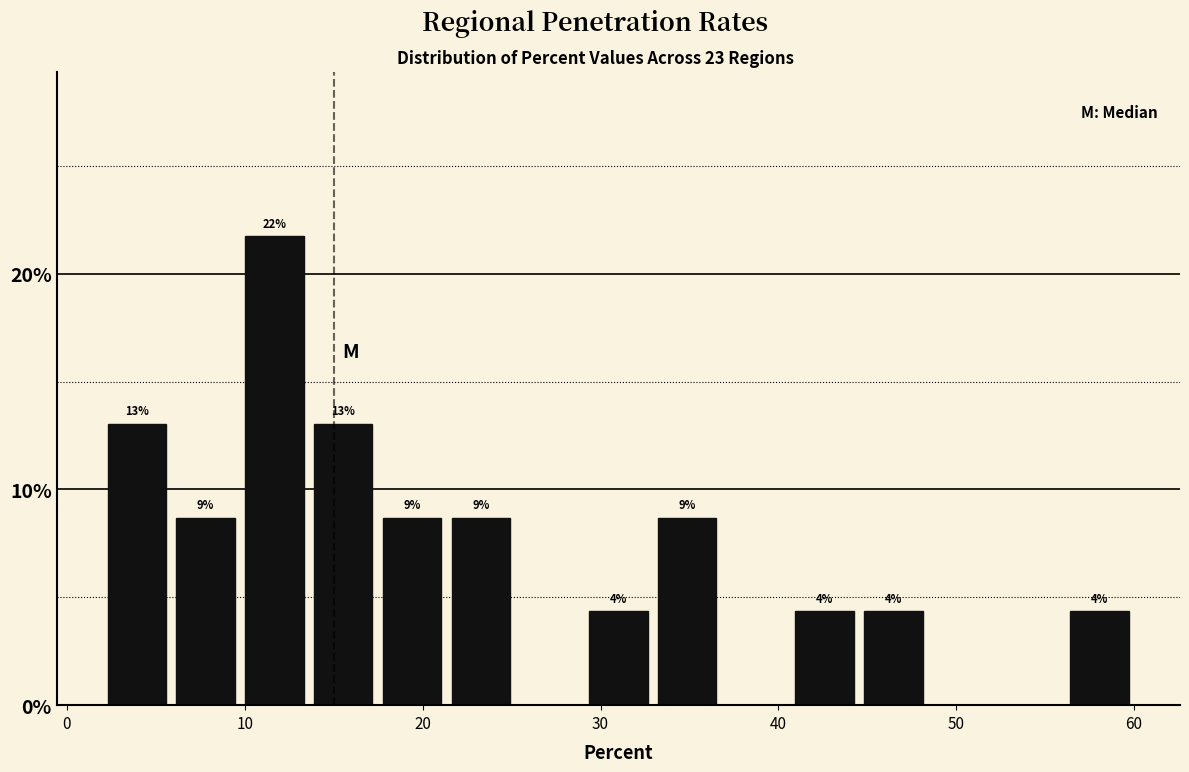

Read against the x-axis, roughly where is the centre of the tallest bar?

12